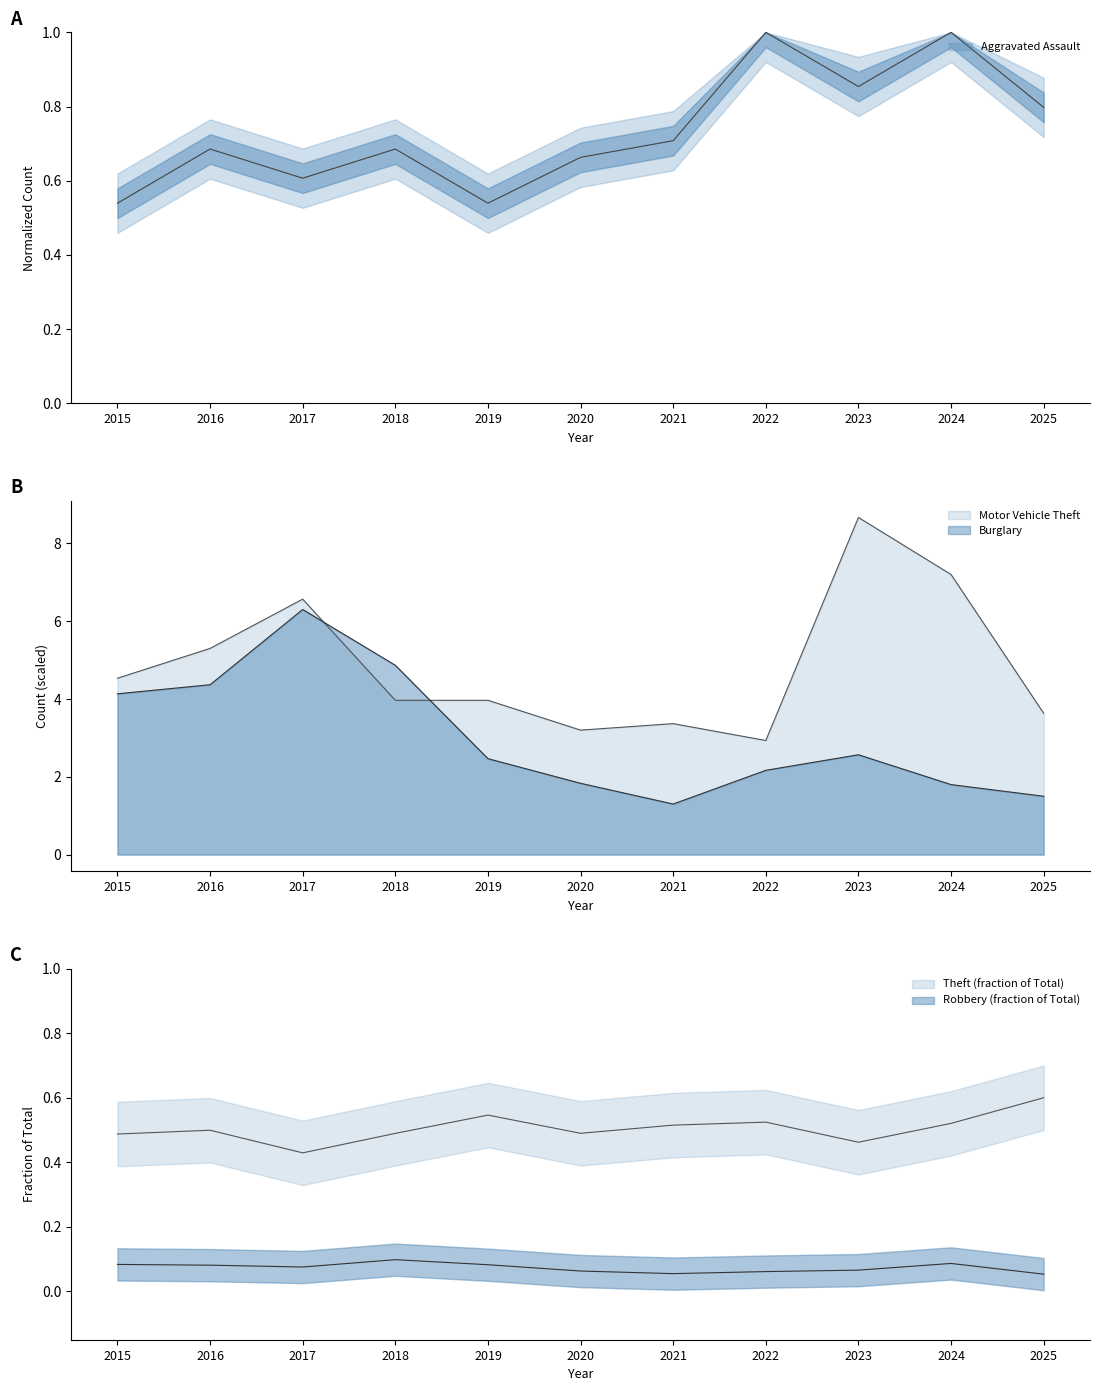

At which label does Aggravated Assault reach its minimum?

2015